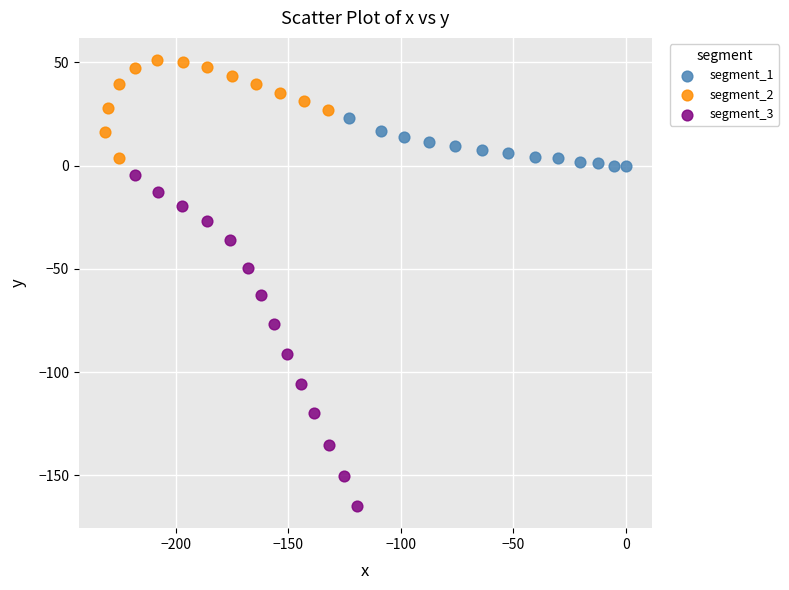

Which series has the largest Y range (max minus min)?

segment_3